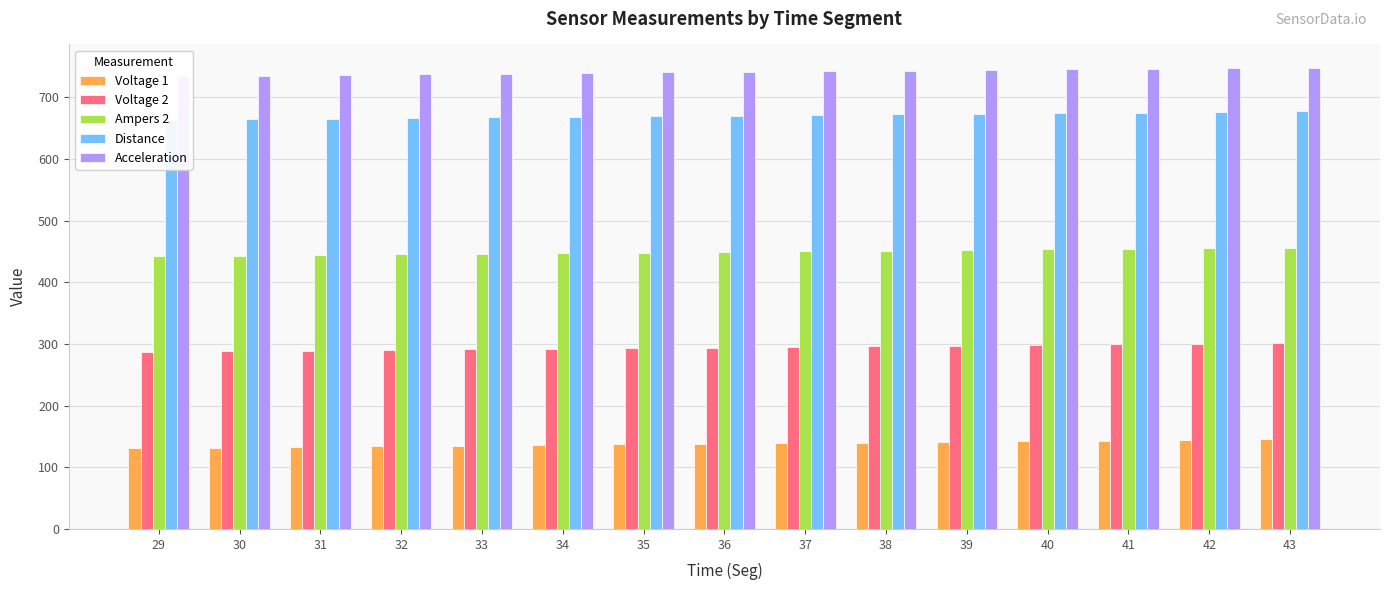

Which category has the lowest value across all series?

29